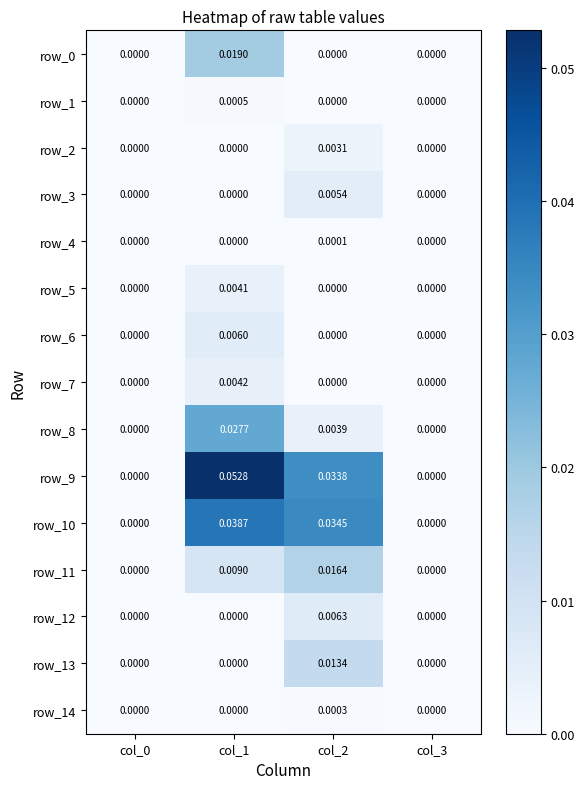

Is the value of row_14 at col_1 greater than the value of row_8 at col_2?

No